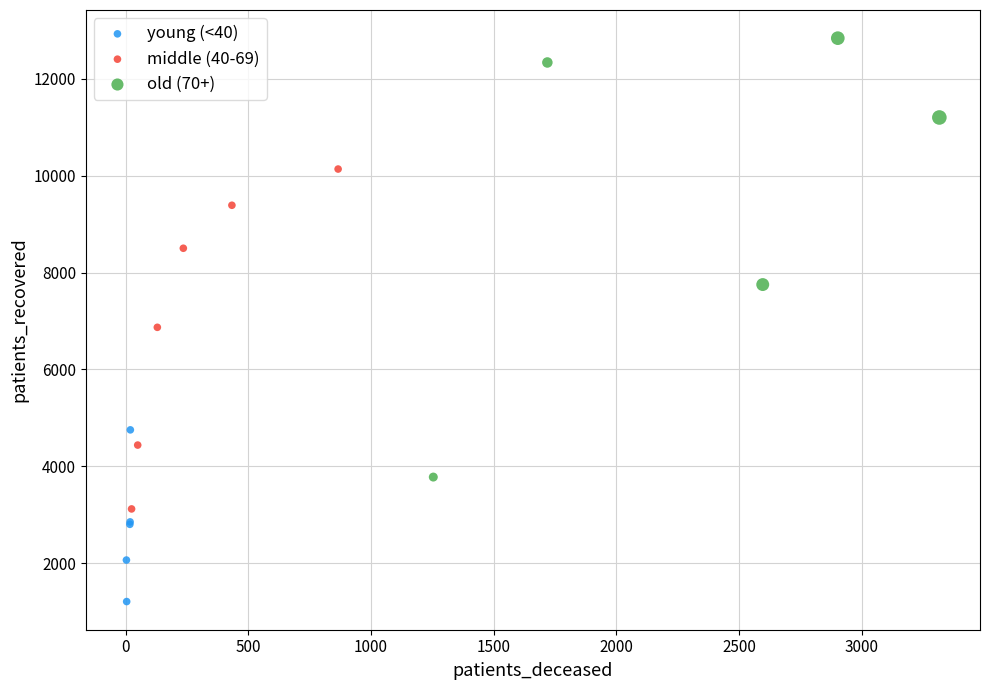

Which series has the largest Y range (max minus min)?

old (70+)